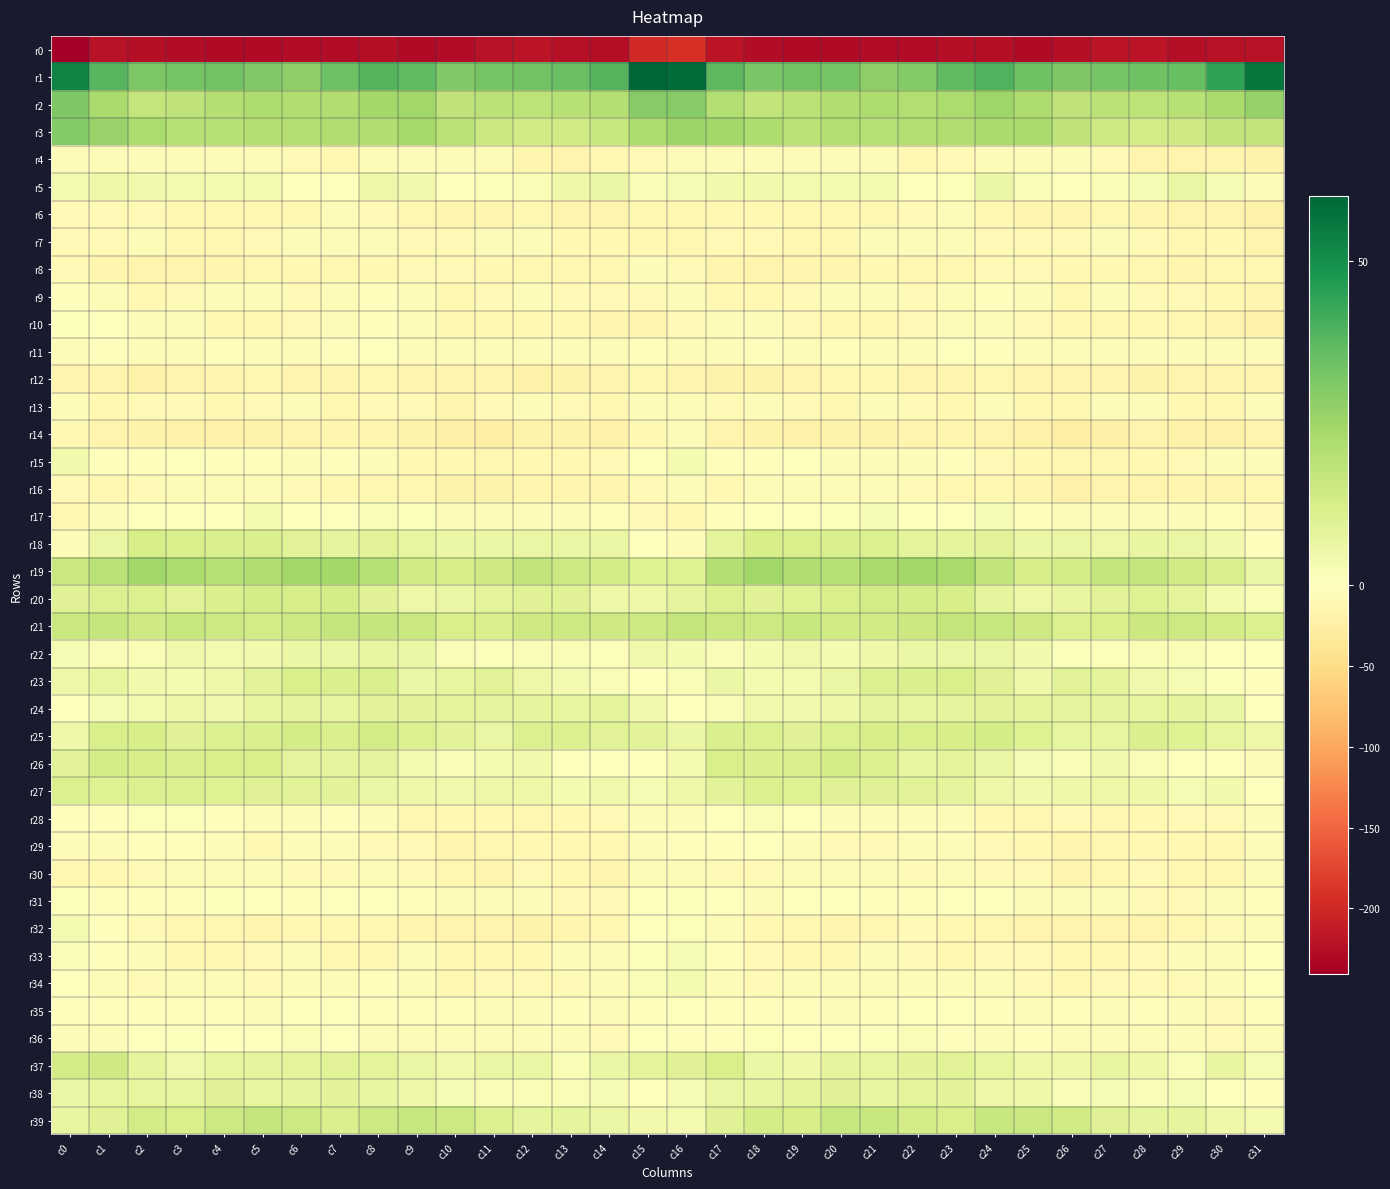

Reading right to left, list all the values displayed in this chart.

r0: c31=-220.8	c30=-221.7	c29=-224.4	c28=-220.1	c27=-219.1	c26=-224.4	c25=-229.1	c24=-225.2	c23=-225.3	c22=-226.1	c21=-227.2	c20=-229.4	c19=-228.1	c18=-225.9	c17=-218.7	c16=-193.4	c15=-198.7	c14=-225.6	c13=-222.6	c12=-219.1	c11=-220.3	c10=-227.0	c9=-228.1	c8=-224.4	c7=-226.0	c6=-226.3	c5=-227.8	c4=-229.3	c3=-227.1	c2=-225.5	c1=-220.4	c0=-240.9
r1: c31=56.2	c30=44.5	c29=35.4	c28=34.0	c27=33.3	c26=31.2	c25=33.9	c24=39.0	c23=36.7	c22=30.2	c21=28.6	c20=32.8	c19=33.5	c18=32.3	c17=37.5	c16=58.3	c15=60.1	c14=38.7	c13=34.8	c12=33.8	c11=32.8	c10=30.9	c9=36.8	c8=38.7	c7=34.4	c6=28.6	c5=30.6	c4=33.5	c3=32.9	c2=31.6	c1=38.3	c0=53.0
r2: c31=27.1	c30=22.9	c29=20.1	c28=18.7	c27=18.9	c26=17.9	c25=22.0	c24=25.1	c23=22.3	c22=21.0	c21=21.6	c20=21.4	c19=19.2	c18=17.5	c17=21.1	c16=29.9	c15=29.9	c14=20.7	c13=19.7	c12=18.6	c11=18.9	c10=18.1	c9=24.6	c8=24.0	c7=21.5	c6=21.4	c5=21.9	c4=20.5	c3=18.2	c2=17.1	c1=22.8	c0=31.4
r3: c31=17.6	c30=17.5	c29=14.4	c28=13.3	c27=15.0	c26=17.9	c25=22.9	c24=22.7	c23=21.3	c22=20.8	c21=19.9	c20=20.8	c19=19.2	c18=21.7	c17=24.6	c16=25.8	c15=22.1	c14=16.1	c13=13.9	c12=13.6	c11=15.9	c10=19.5	c9=23.8	c8=21.5	c7=21.6	c6=20.2	c5=20.3	c4=19.9	c3=19.9	c2=22.4	c1=26.7	c0=30.5
r4: c31=-17.2	c30=-13.3	c29=-15.3	c28=-15.2	c27=-9.0	c26=-6.3	c25=-4.4	c24=-4.3	c23=-8.7	c22=-9.6	c21=-7.1	c20=-6.6	c19=-7.3	c18=-5.9	c17=-6.6	c16=-7.4	c15=-9.0	c14=-12.9	c13=-15.9	c12=-13.2	c11=-7.4	c10=-5.8	c9=-4.0	c8=-5.7	c7=-9.8	c6=-8.3	c5=-7.1	c4=-6.6	c3=-7.1	c2=-5.6	c1=-5.5	c0=-4.5
r5: c31=-6.1	c30=2.4	c29=6.4	c28=2.8	c27=1.8	c26=-0.2	c25=1.7	c24=6.0	c23=1.0	c22=-1.6	c21=3.0	c20=3.0	c19=3.4	c18=4.0	c17=3.8	c16=2.8	c15=2.1	c14=6.4	c13=5.1	c12=2.1	c11=1.0	c10=-0.1	c9=4.0	c8=5.1	c7=-1.2	c6=0.0	c5=3.5	c4=3.2	c3=3.4	c2=4.6	c1=5.1	c0=3.5
r6: c31=-19.2	c30=-16.9	c29=-15.7	c28=-13.7	c27=-12.9	c26=-14.3	c25=-13.7	c24=-10.5	c23=-6.7	c22=-8.8	c21=-11.6	c20=-11.0	c19=-10.2	c18=-9.7	c17=-10.1	c16=-11.5	c15=-12.6	c14=-15.3	c13=-15.1	c12=-13.0	c11=-13.6	c10=-14.4	c9=-12.3	c8=-9.1	c7=-6.2	c6=-10.7	c5=-11.3	c4=-10.5	c3=-10.4	c2=-9.2	c1=-9.2	c0=-9.4
r7: c31=-15.6	c30=-10.4	c29=-11.5	c28=-8.6	c27=-6.0	c26=-8.6	c25=-9.0	c24=-8.5	c23=-4.9	c22=-4.2	c21=-7.2	c20=-10.6	c19=-12.1	c18=-7.5	c17=-8.6	c16=-11.4	c15=-9.4	c14=-9.4	c13=-11.0	c12=-7.1	c11=-6.4	c10=-9.3	c9=-8.7	c8=-7.4	c7=-3.9	c6=-5.1	c5=-8.3	c4=-12.0	c3=-10.9	c2=-6.3	c1=-8.3	c0=-7.6
r8: c31=-12.3	c30=-12.6	c29=-13.5	c28=-12.9	c27=-11.0	c26=-9.7	c25=-8.4	c24=-8.9	c23=-11.7	c22=-11.5	c21=-10.8	c20=-14.3	c19=-14.9	c18=-16.5	c17=-14.9	c16=-8.0	c15=-6.8	c14=-12.5	c13=-12.9	c12=-12.7	c11=-10.4	c10=-8.9	c9=-8.5	c8=-9.4	c7=-12.5	c6=-10.7	c5=-11.8	c4=-14.7	c3=-16.0	c2=-15.7	c1=-13.3	c0=-9.2
r9: c31=-13.3	c30=-11.1	c29=-8.8	c28=-8.7	c27=-6.9	c26=-10.6	c25=-6.6	c24=-2.5	c23=-5.4	c22=-8.7	c21=-6.6	c20=-6.9	c19=-7.8	c18=-9.5	c17=-9.4	c16=-6.6	c15=-8.8	c14=-9.1	c13=-9.2	c12=-7.5	c11=-8.4	c10=-10.1	c9=-4.3	c8=-2.9	c7=-7.5	c6=-8.0	c5=-6.5	c4=-7.1	c3=-8.6	c2=-9.7	c1=-6.6	c0=-2.8
r10: c31=-19.4	c30=-16.2	c29=-12.3	c28=-10.2	c27=-11.4	c26=-10.3	c25=-8.1	c24=-3.9	c23=-3.9	c22=-8.2	c21=-10.3	c20=-10.5	c19=-9.0	c18=-5.2	c17=-3.8	c16=-8.9	c15=-14.0	c14=-14.2	c13=-11.2	c12=-10.5	c11=-11.2	c10=-10.1	c9=-6.1	c8=-3.2	c7=-5.2	c6=-9.4	c5=-10.5	c4=-10.5	c3=-7.4	c2=-4.5	c1=-1.0	c0=0.7
r11: c31=-6.6	c30=-5.2	c29=-6.3	c28=-5.6	c27=-6.9	c26=-5.0	c25=-7.0	c24=-2.4	c23=-1.2	c22=-5.3	c21=-5.8	c20=-2.9	c19=-4.4	c18=-3.6	c17=-4.0	c16=-5.9	c15=-3.3	c14=-6.1	c13=-5.5	c12=-6.4	c11=-6.2	c10=-5.9	c9=-5.7	c8=-0.9	c7=-2.5	c6=-6.4	c5=-4.4	c4=-3.7	c3=-4.0	c2=-4.0	c1=-2.7	c0=-5.1
r12: c31=-14.8	c30=-14.0	c29=-16.1	c28=-18.7	c27=-16.6	c26=-15.3	c25=-15.6	c24=-11.8	c23=-13.2	c22=-15.4	c21=-12.8	c20=-12.6	c19=-16.1	c18=-18.1	c17=-17.7	c16=-14.1	c15=-11.7	c14=-15.1	c13=-16.9	c12=-18.8	c11=-15.2	c10=-16.3	c9=-13.2	c8=-12.7	c7=-13.7	c6=-15.1	c5=-11.8	c4=-14.2	c3=-16.9	c2=-18.9	c1=-16.7	c0=-16.3
r13: c31=-7.2	c30=-11.2	c29=-9.7	c28=-6.6	c27=-6.2	c26=-12.7	c25=-10.9	c24=-6.8	c23=-10.8	c22=-9.2	c21=-7.0	c20=-11.3	c19=-8.7	c18=-7.5	c17=-9.2	c16=-3.9	c15=-6.8	c14=-11.2	c13=-9.0	c12=-5.3	c11=-8.7	c10=-13.3	c9=-8.1	c8=-8.1	c7=-11.4	c6=-6.9	c5=-9.1	c4=-10.7	c3=-7.8	c2=-8.9	c1=-9.8	c0=-5.3
r14: c31=-16.7	c30=-18.9	c29=-18.9	c28=-16.6	c27=-21.0	c26=-22.9	c25=-19.4	c24=-15.1	c23=-13.7	c22=-16.6	c21=-17.7	c20=-18.6	c19=-19.6	c18=-17.3	c17=-15.5	c16=-7.2	c15=-11.1	c14=-19.4	c13=-17.8	c12=-17.4	c11=-22.7	c10=-21.7	c9=-17.7	c8=-13.7	c7=-15.0	c6=-16.8	c5=-18.0	c4=-18.9	c3=-19.0	c2=-17.3	c1=-16.0	c0=-10.3
r15: c31=-5.4	c30=-7.3	c29=-9.2	c28=-10.2	c27=-11.3	c26=-11.7	c25=-10.0	c24=-8.0	c23=-3.3	c22=-6.3	c21=-4.7	c20=-4.0	c19=-1.7	c18=-1.9	c17=-2.4	c16=3.0	c15=0.3	c14=-8.3	c13=-9.5	c12=-10.5	c11=-11.7	c10=-11.2	c9=-9.5	c8=-6.1	c7=-3.7	c6=-6.4	c5=-3.7	c4=-3.5	c3=-1.2	c2=-2.8	c1=-2.6	c0=4.2
r16: c31=-10.2	c30=-13.4	c29=-14.4	c28=-15.3	c27=-15.6	c26=-19.0	c25=-14.0	c24=-12.8	c23=-11.3	c22=-8.9	c21=-6.7	c20=-6.6	c19=-7.1	c18=-6.8	c17=-10.4	c16=-7.3	c15=-8.0	c14=-13.9	c13=-14.9	c12=-14.8	c11=-17.3	c10=-17.9	c9=-12.6	c8=-12.8	c7=-10.1	c6=-8.2	c5=-6.0	c4=-7.2	c3=-6.8	c2=-7.6	c1=-12.2	c0=-9.2
r17: c31=-8.4	c30=-3.2	c29=-4.0	c28=-6.5	c27=-6.6	c26=-5.5	c25=-2.1	c24=2.6	c23=0.2	c22=-1.0	c21=2.6	c20=1.3	c19=-0.8	c18=-0.0	c17=-3.0	c16=-9.7	c15=-8.2	c14=-2.2	c13=-5.5	c12=-6.5	c11=-6.5	c10=-4.6	c9=0.6	c8=2.1	c7=-0.8	c6=-0.1	c5=3.3	c4=-0.4	c3=-0.2	c2=-0.2	c1=-5.0	c0=-12.6
r18: c31=-3.7	c30=3.9	c29=6.2	c28=6.6	c27=5.4	c26=6.4	c25=5.6	c24=9.2	c23=8.2	c22=8.1	c21=11.2	c20=11.5	c19=11.9	c18=12.5	c17=8.3	c16=-4.1	c15=-1.7	c14=6.2	c13=6.2	c12=6.2	c11=5.9	c10=5.9	c9=7.1	c8=9.2	c7=7.7	c6=9.4	c5=11.3	c4=11.7	c3=12.1	c2=12.5	c1=6.2	c0=-3.9
r19: c31=6.2	c30=11.7	c29=13.8	c28=16.7	c27=16.6	c26=12.8	c25=12.5	c24=17.7	c23=23.4	c22=24.1	c21=23.2	c20=20.1	c19=21.2	c18=24.5	c17=20.4	c16=10.0	c15=9.9	c14=12.9	c13=14.7	c12=17.6	c11=14.5	c10=12.5	c9=13.9	c8=20.2	c7=24.1	c6=24.4	c5=21.5	c4=20.1	c3=22.5	c2=24.6	c1=19.4	c0=15.8
r20: c31=2.3	c30=3.2	c29=8.1	c28=10.3	c27=9.1	c26=7.0	c25=5.3	c24=7.7	c23=12.5	c22=12.7	c21=13.3	c20=11.9	c19=10.1	c18=9.8	c17=10.9	c16=7.9	c15=5.1	c14=4.9	c13=9.7	c12=9.7	c11=8.2	c10=6.4	c9=5.5	c8=9.8	c7=13.0	c6=12.6	c5=13.0	c4=11.4	c3=9.3	c2=10.9	c1=10.6	c0=9.5
r21: c31=10.8	c30=13.0	c29=14.7	c28=15.1	c27=12.2	c26=11.1	c25=14.3	c24=16.3	c23=17.3	c22=15.4	c21=13.9	c20=13.7	c19=16.3	c18=14.6	c17=15.8	c16=17.3	c15=14.6	c14=14.4	c13=14.9	c12=14.1	c11=11.6	c10=11.9	c9=15.6	c8=16.9	c7=16.7	c6=14.7	c5=13.6	c4=14.6	c3=16.0	c2=14.4	c1=16.5	c0=15.8
r22: c31=0.4	c30=0.3	c29=2.0	c28=2.1	c27=1.1	c26=0.7	c25=4.1	c24=6.5	c23=6.5	c22=5.7	c21=5.0	c20=3.1	c19=4.5	c18=3.1	c17=1.5	c16=3.2	c15=4.3	c14=1.0	c13=2.2	c12=1.8	c11=0.7	c10=1.5	c9=5.8	c8=6.8	c7=5.8	c6=5.9	c5=4.0	c4=3.4	c3=4.4	c2=2.1	c1=1.5	c0=2.5
r23: c31=-2.6	c30=0.6	c29=2.6	c28=4.6	c27=8.3	c26=9.0	c25=4.9	c24=9.5	c23=12.0	c22=11.6	c21=10.4	c20=6.2	c19=3.5	c18=3.1	c17=5.8	c16=1.5	c15=0.4	c14=1.7	c13=3.3	c12=5.6	c11=9.3	c10=7.3	c9=6.1	c8=11.3	c7=11.6	c6=11.9	c5=8.9	c4=5.1	c3=3.0	c2=3.9	c1=7.5	c0=5.6
r24: c31=-0.8	c30=6.3	c29=7.7	c28=7.4	c27=7.8	c26=7.8	c25=8.1	c24=8.6	c23=7.8	c22=6.8	c21=7.6	c20=5.5	c19=4.4	c18=4.5	c17=1.5	c16=-0.3	c15=4.1	c14=8.2	c13=7.4	c12=7.6	c11=7.5	c10=8.2	c9=8.5	c8=8.5	c7=6.9	c6=7.8	c5=6.9	c4=4.6	c3=4.8	c2=3.5	c1=2.4	c0=0.3
r25: c31=5.2	c30=7.4	c29=10.3	c28=11.5	c27=7.1	c26=7.4	c25=10.1	c24=12.7	c23=12.5	c22=12.0	c21=12.5	c20=11.1	c19=9.7	c18=10.8	c17=11.7	c16=6.1	c15=8.5	c14=9.2	c13=10.9	c12=10.4	c11=6.1	c10=8.6	c9=11.1	c8=13.3	c7=11.6	c6=13.0	c5=11.6	c4=10.5	c3=9.5	c2=12.3	c1=11.9	c0=4.9
r26: c31=-4.4	c30=-1.7	c29=-1.5	c28=2.2	c27=3.9	c26=2.0	c25=2.5	c24=6.2	c23=8.1	c22=7.2	c21=10.6	c20=12.7	c19=11.6	c18=11.5	c17=12.0	c16=3.0	c15=-0.3	c14=-0.5	c13=-1.0	c12=3.9	c11=2.9	c10=2.0	c9=3.6	c8=7.7	c7=7.6	c6=7.9	c5=12.0	c4=12.1	c3=11.4	c2=12.5	c1=13.0	c0=9.4
r27: c31=-0.4	c30=4.1	c29=2.6	c28=4.8	c27=5.2	c26=5.1	c25=4.2	c24=5.5	c23=8.0	c22=9.2	c21=9.4	c20=9.8	c19=10.3	c18=10.8	c17=8.6	c16=4.8	c15=2.4	c14=4.4	c13=2.9	c12=5.4	c11=5.2	c10=4.5	c9=4.9	c8=6.2	c7=8.8	c6=9.3	c5=9.5	c4=10.1	c3=10.5	c2=10.5	c1=9.9	c0=10.8
r28: c31=-5.8	c30=-8.3	c29=-9.1	c28=-11.1	c27=-11.8	c26=-9.2	c25=-11.4	c24=-9.5	c23=-4.2	c22=-4.0	c21=-5.6	c20=-5.7	c19=-0.5	c18=1.7	c17=-1.4	c16=-3.9	c15=-5.1	c14=-9.0	c13=-9.6	c12=-11.9	c11=-10.6	c10=-9.7	c9=-11.3	c8=-7.2	c7=-3.7	c6=-4.1	c5=-6.3	c4=-3.7	c3=0.8	c2=1.2	c1=-2.6	c0=-3.5
r29: c31=-5.9	c30=-10.1	c29=-9.8	c28=-10.6	c27=-12.1	c26=-14.2	c25=-10.4	c24=-8.1	c23=-6.5	c22=-5.6	c21=-9.3	c20=-8.8	c19=-4.2	c18=-1.6	c17=-3.7	c16=-2.6	c15=-4.8	c14=-10.8	c13=-9.9	c12=-11.0	c11=-13.2	c10=-13.4	c9=-8.6	c8=-7.9	c7=-5.6	c6=-6.4	c5=-9.9	c4=-7.0	c3=-2.6	c2=-2.3	c1=-4.7	c0=-3.8
r30: c31=-4.2	c30=-11.8	c29=-11.4	c28=-8.6	c27=-11.7	c26=-13.6	c25=-9.4	c24=-7.8	c23=-6.5	c22=-9.1	c21=-7.0	c20=-4.1	c19=-5.8	c18=-7.7	c17=-7.8	c16=-5.2	c15=-4.2	c14=-13.3	c13=-10.0	c12=-9.1	c11=-13.3	c10=-12.2	c9=-8.0	c8=-7.2	c7=-7.6	c6=-8.6	c5=-5.5	c4=-4.3	c3=-6.8	c2=-7.8	c1=-10.0	c0=-11.4
r31: c31=-2.0	c30=-6.9	c29=-8.6	c28=-8.0	c27=-6.1	c26=-6.9	c25=-5.3	c24=-0.8	c23=-0.2	c22=-2.1	c21=-2.3	c20=0.2	c19=-0.4	c18=-3.9	c17=-1.8	c16=0.5	c15=-1.1	c14=-8.9	c13=-8.5	c12=-7.2	c11=-6.0	c10=-6.8	c9=-3.4	c8=0.4	c7=-1.4	c6=-2.0	c5=-1.6	c4=0.7	c3=-2.2	c2=-3.7	c1=-2.0	c0=1.3
r32: c31=-4.5	c30=-8.8	c29=-12.1	c28=-16.4	c27=-16.9	c26=-15.6	c25=-16.1	c24=-12.0	c23=-10.0	c22=-9.3	c21=-13.1	c20=-13.3	c19=-12.6	c18=-10.9	c17=-4.2	c16=1.0	c15=-1.7	c14=-11.0	c13=-13.6	c12=-17.4	c11=-15.9	c10=-16.5	c9=-14.4	c8=-10.9	c7=-9.5	c6=-10.5	c5=-13.7	c4=-12.9	c3=-12.4	c2=-9.3	c1=-3.1	c0=3.5
r33: c31=-1.8	c30=-5.1	c29=-7.1	c28=-8.2	c27=-10.4	c26=-10.4	c25=-7.6	c24=-8.4	c23=-12.5	c22=-8.1	c21=-6.9	c20=-9.5	c19=-10.8	c18=-8.3	c17=-2.6	c16=2.5	c15=1.2	c14=-6.5	c13=-7.1	c12=-9.4	c11=-10.6	c10=-9.7	c9=-6.8	c8=-10.6	c7=-11.8	c6=-6.4	c5=-8.0	c4=-10.2	c3=-10.5	c2=-6.6	c1=-3.2	c0=1.9
r34: c31=-1.3	c30=-5.4	c29=-8.4	c28=-8.4	c27=-8.0	c26=-10.1	c25=-8.5	c24=-3.8	c23=-4.7	c22=-6.4	c21=-7.3	c20=-7.0	c19=-5.5	c18=-9.2	c17=-3.9	c16=2.8	c15=1.5	c14=-6.8	c13=-8.8	c12=-8.0	c11=-8.7	c10=-10.0	c9=-6.6	c8=-3.4	c7=-5.9	c6=-6.3	c5=-8.0	c4=-5.8	c3=-7.1	c2=-8.9	c1=-4.0	c0=-1.1
r35: c31=-3.4	c30=-7.6	c29=-4.0	c28=-2.5	c27=-4.9	c26=-3.4	c25=-3.9	c24=-2.9	c23=-0.6	c22=-0.8	c21=-2.9	c20=-4.0	c19=-3.6	c18=-3.2	c17=-1.9	c16=-1.3	c15=-2.2	c14=-7.3	c13=-2.2	c12=-4.0	c11=-4.3	c10=-3.5	c9=-3.5	c8=-1.9	c7=-0.4	c6=-1.3	c5=-3.9	c4=-3.7	c3=-3.7	c2=-3.0	c1=-3.5	c0=-3.0
r36: c31=-4.9	c30=-7.6	c29=-7.1	c28=-4.2	c27=-5.8	c26=-6.0	c25=-3.4	c24=-6.2	c23=-2.4	c22=1.8	c21=0.8	c20=0.1	c19=0.3	c18=1.1	c17=-2.0	c16=-2.7	c15=-1.6	c14=-7.8	c13=-5.5	c12=-4.5	c11=-6.3	c10=-4.9	c9=-3.9	c8=-5.9	c7=0.0	c6=1.9	c5=0.0	c4=0.4	c3=0.7	c2=0.0	c1=-4.0	c0=-6.1
r37: c31=2.5	c30=6.8	c29=1.5	c28=5.1	c27=6.7	c26=5.1	c25=5.1	c24=7.4	c23=8.9	c22=8.7	c21=7.3	c20=7.8	c19=5.0	c18=5.7	c17=12.2	c16=9.8	c15=8.0	c14=6.0	c13=1.9	c12=6.3	c11=6.2	c10=4.7	c9=6.2	c8=8.2	c7=9.0	c6=8.1	c5=7.6	c4=7.2	c3=4.4	c2=7.8	c1=14.5	c0=12.9
r38: c31=-2.9	c30=-0.0	c29=2.6	c28=1.6	c27=2.4	c26=1.6	c25=4.7	c24=5.5	c23=8.5	c22=8.4	c21=6.6	c20=9.6	c19=8.4	c18=6.8	c17=6.4	c16=2.6	c15=-0.2	c14=2.5	c13=1.9	c12=2.1	c11=2.1	c10=2.5	c9=5.1	c8=6.8	c7=8.6	c6=7.9	c5=7.3	c4=9.9	c3=7.2	c2=7.2	c1=7.2	c0=6.1
r39: c31=3.4	c30=4.8	c29=7.6	c28=7.5	c27=9.6	c26=14.0	c25=15.8	c24=16.2	c23=11.9	c22=13.1	c21=16.4	c20=16.2	c19=12.5	c18=13.1	c17=9.7	c16=3.3	c15=3.8	c14=6.4	c13=7.9	c12=7.9	c11=11.2	c10=14.9	c9=16.4	c8=14.8	c7=11.3	c6=14.9	c5=16.8	c4=14.6	c3=12.0	c2=13.6	c1=9.5	c0=7.0